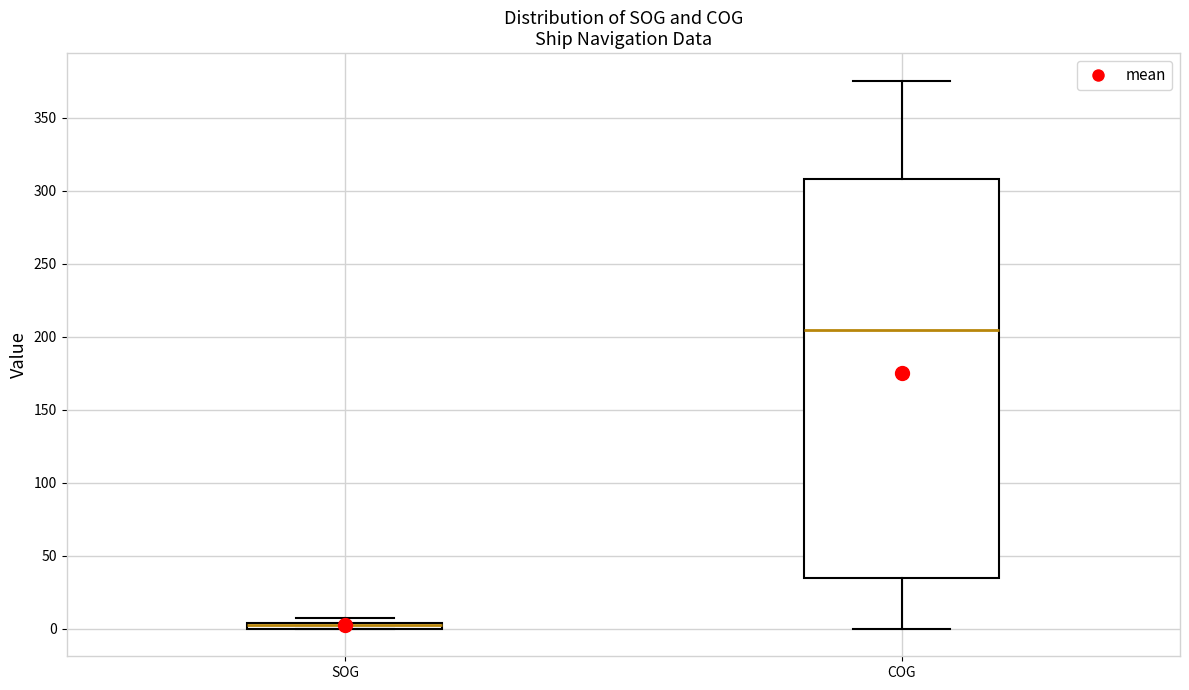

Where is the upper edge of the box for SOG on the y-axis? The values are not printed on the chart, so give them approximately, as read against the axis.

5